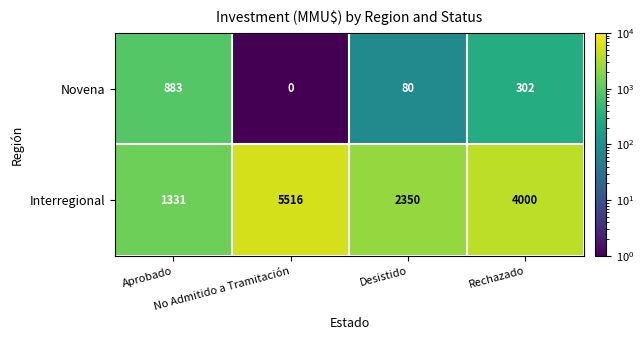

Between No Admitido a Tramitación and Desistido, which series saw the biggest shift?

Interregional